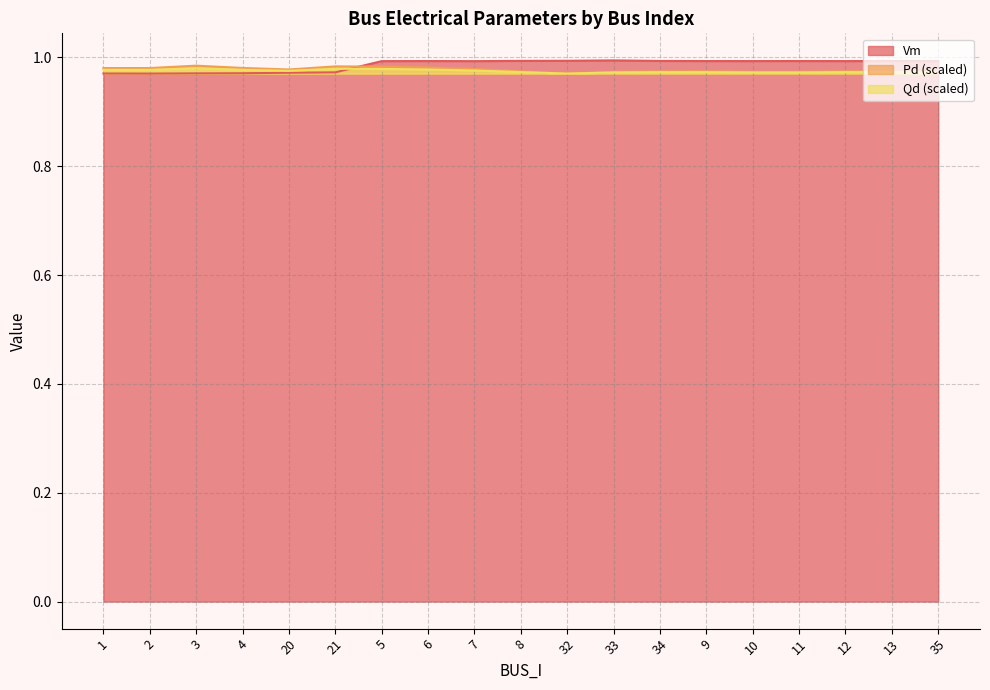

What is the lowest value of the Qd series?

1.0